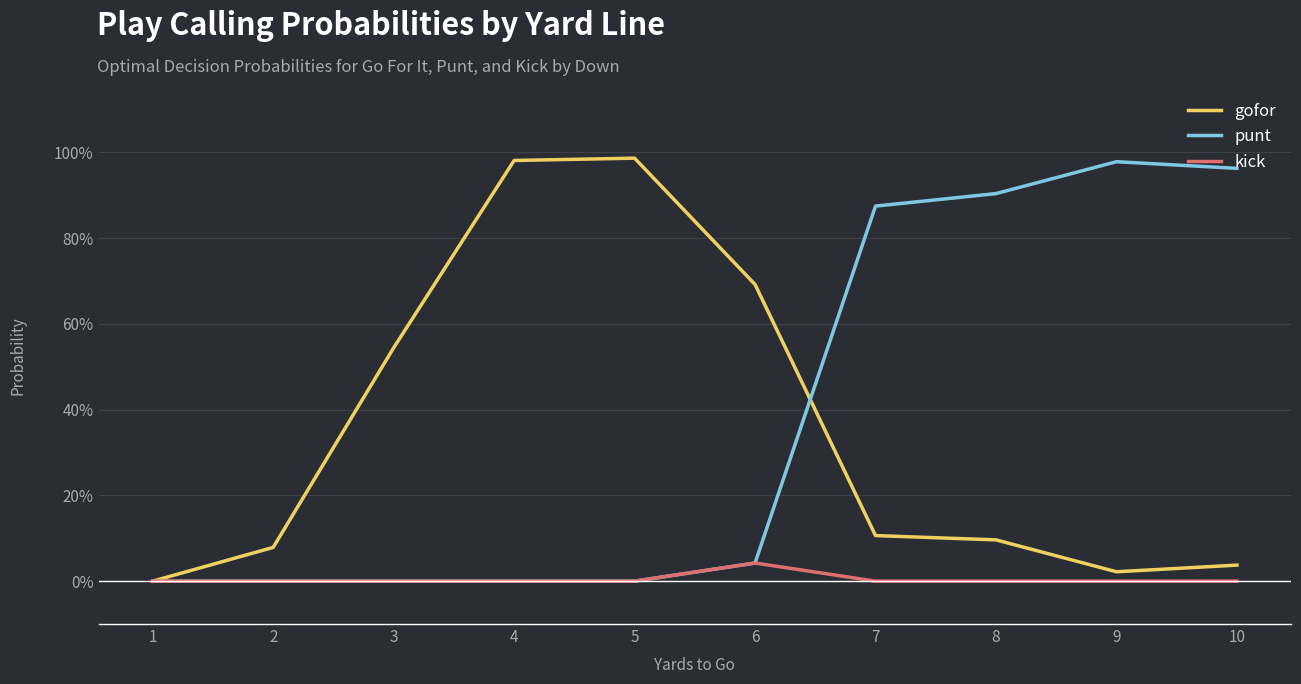

Is this an area chart (filled region under the line)?

No